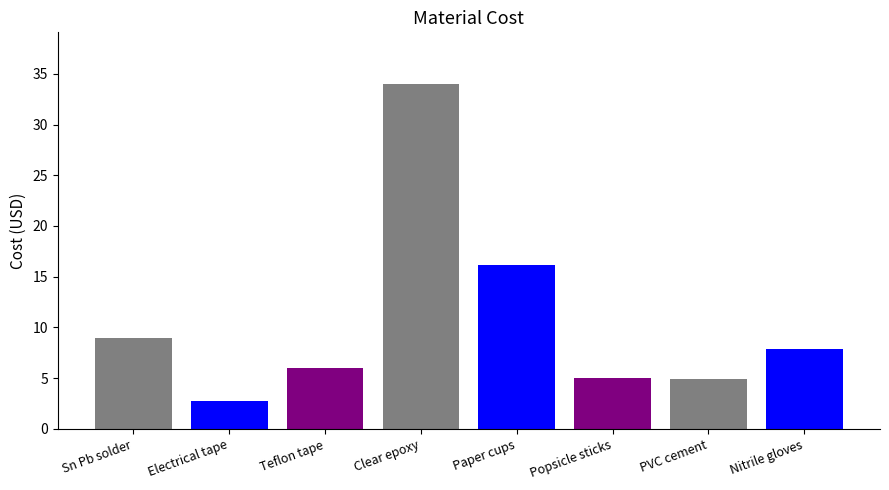

What is the average value?

10.7